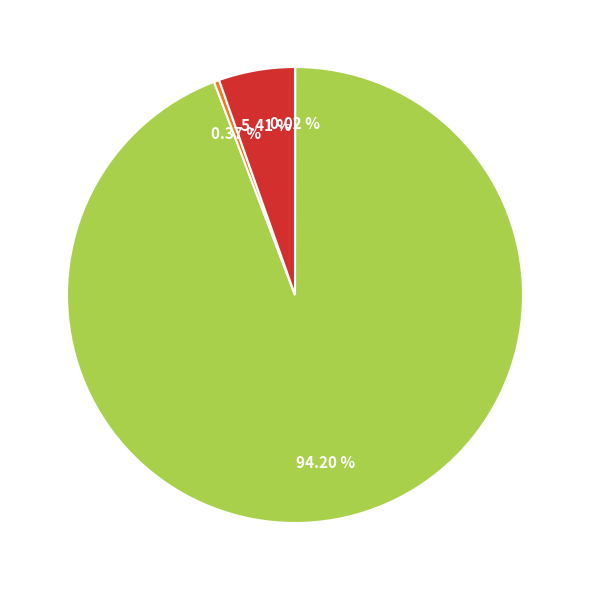

Does any single category account for the majority?

Yes